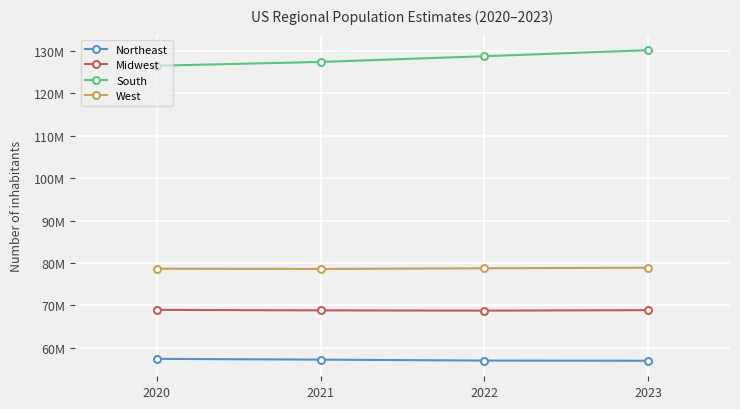

Rank the categories by Midwest value from highest to lowest.

2020, 2023, 2021, 2022